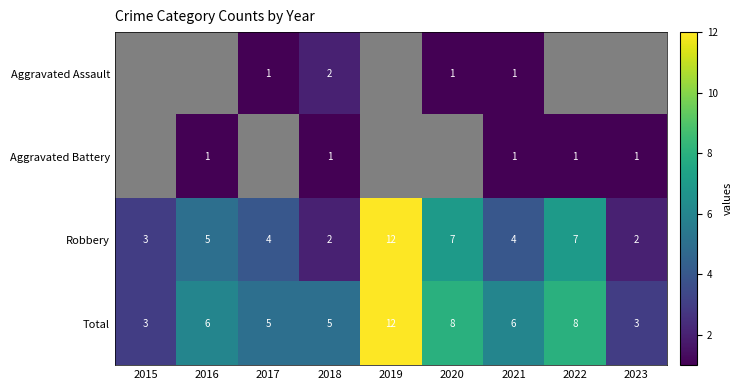

What is the sum of the Total values at 2016 and 2022?

14